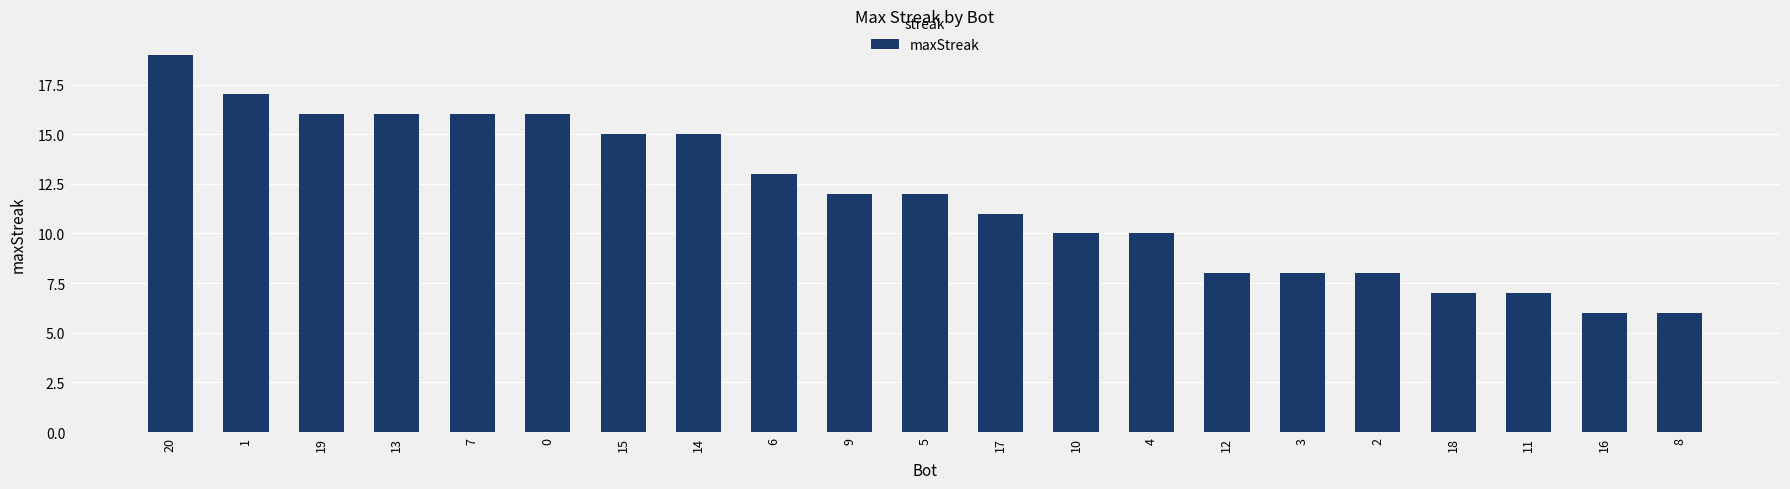

The value at 20 is 12. True or false?

False